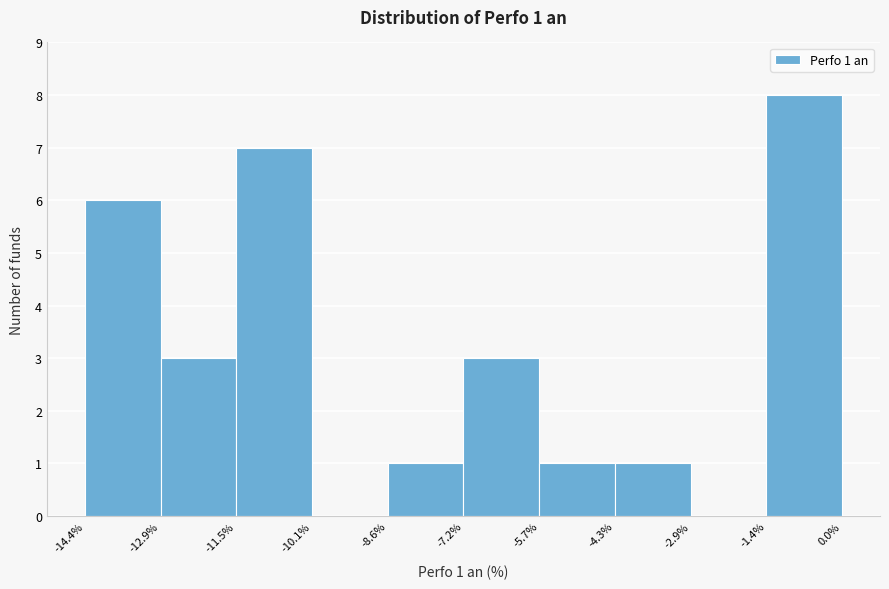

Over which range of the x-axis is the bar tallest?

-1.4% to 0.0%